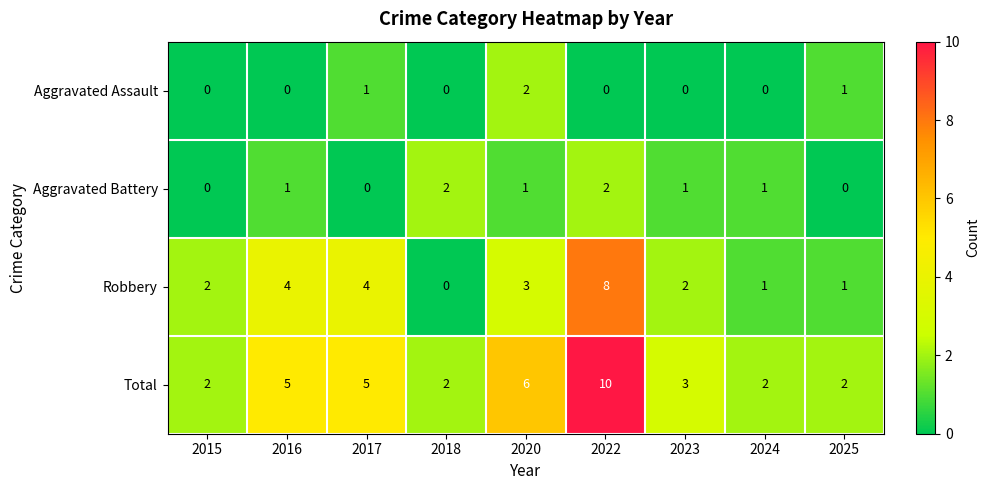

At 2017, list the series in order from smallest to largest.

Aggravated Battery, Aggravated Assault, Robbery, Total